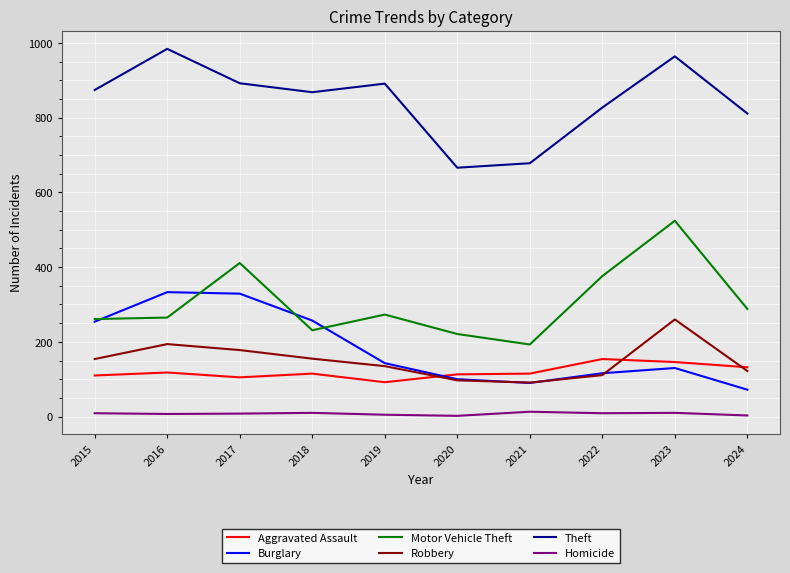

Does the chart have visible grid lines?

Yes